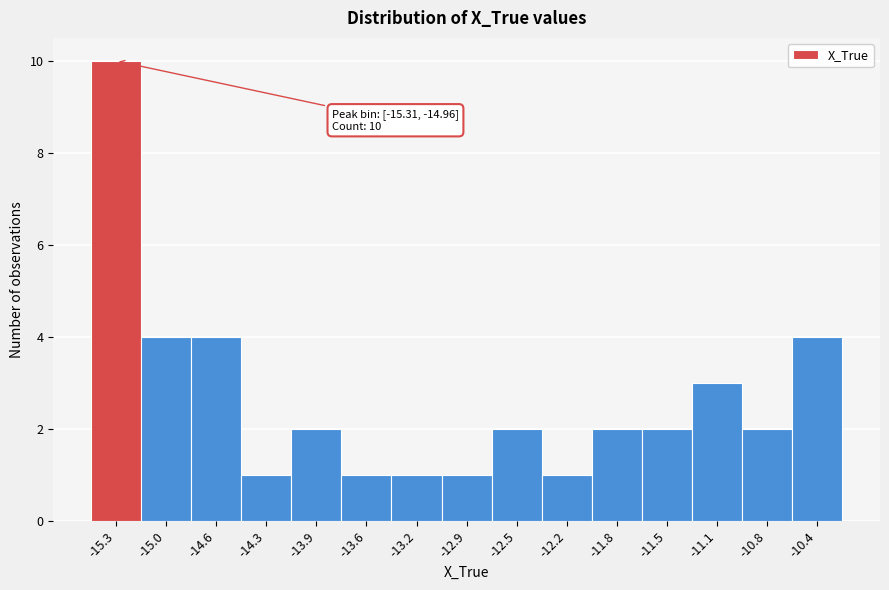

Reading right to left, what are all the values shown in this chart?

-10.4=4	-10.8=2	-11.1=3	-11.5=2	-11.8=2	-12.2=1	-12.5=2	-12.9=1	-13.2=1	-13.6=1	-13.9=2	-14.3=1	-14.6=4	-15.0=4	-15.3=10